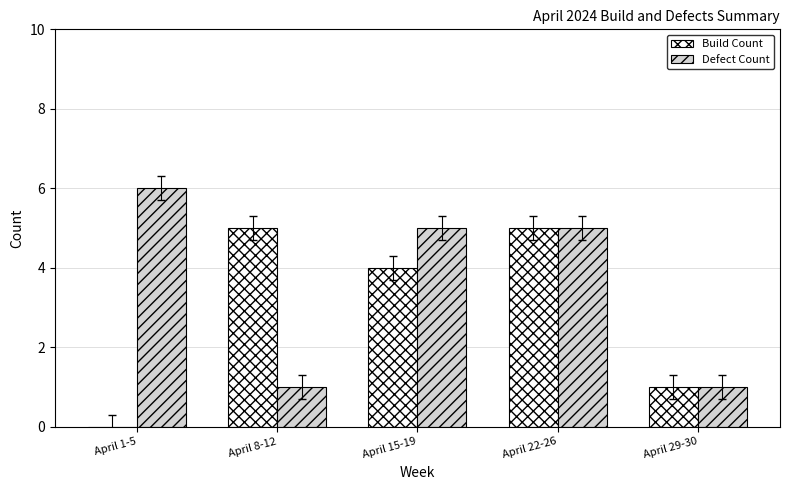

Is it true that Defect Count equals 6 at April 1-5?

True